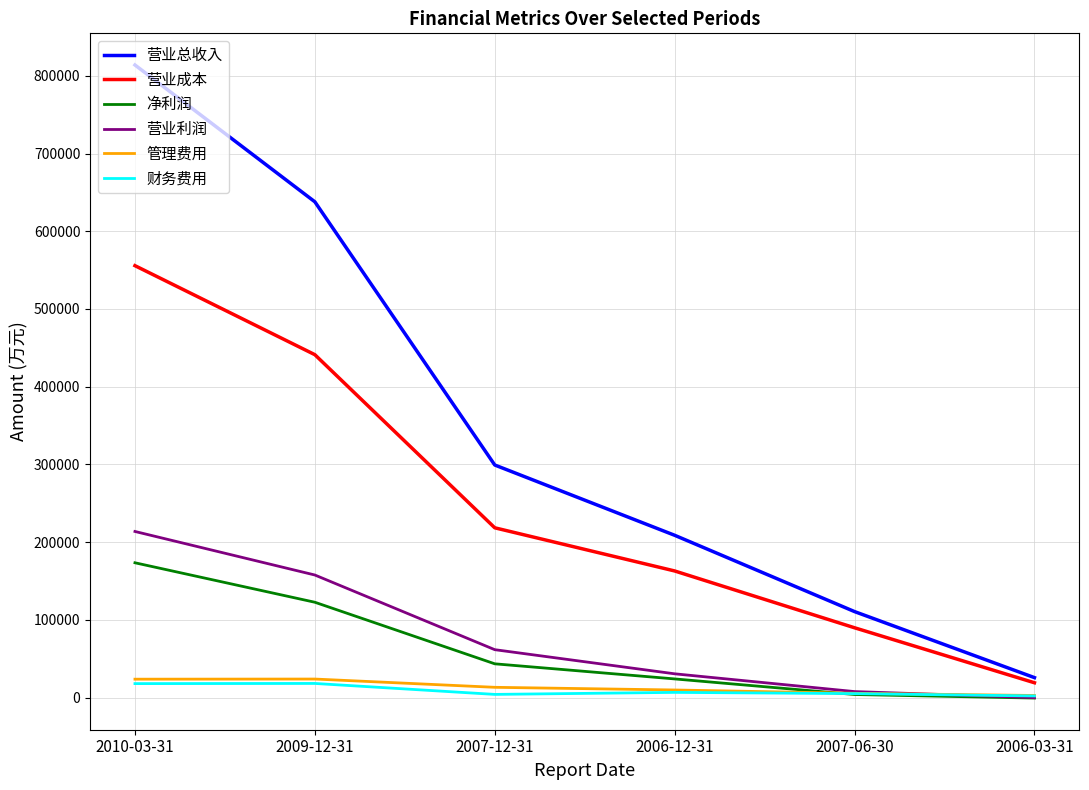

At which category is the sum across all series the highest?

2010-03-31